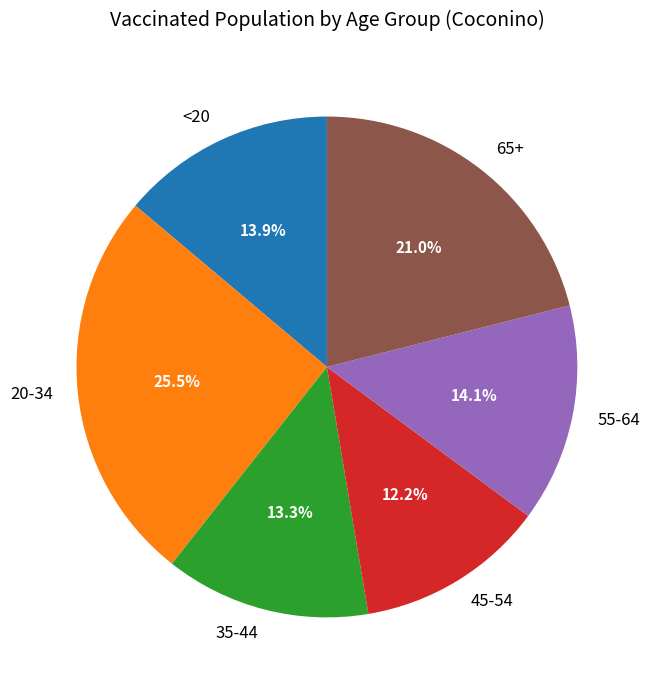

Count the number of slices in the pie.

6